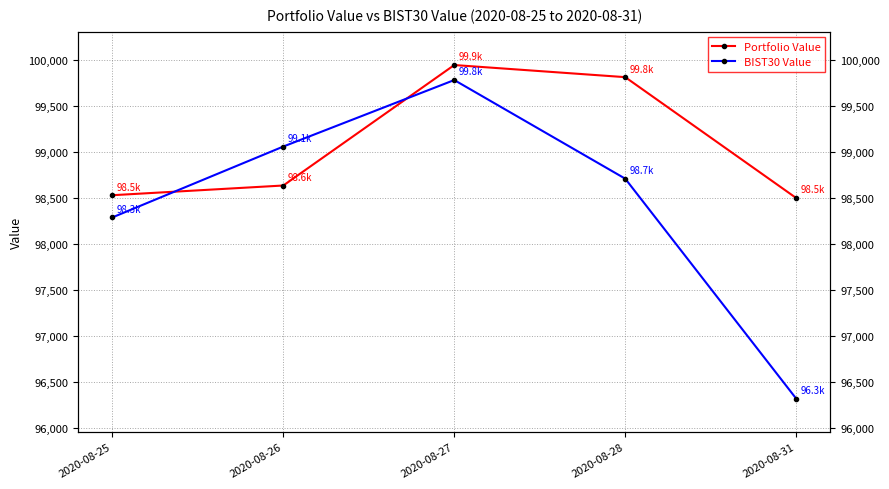

Rank the series by their maximum value, from highest to lowest.

Portfolio Value, BIST30 Value